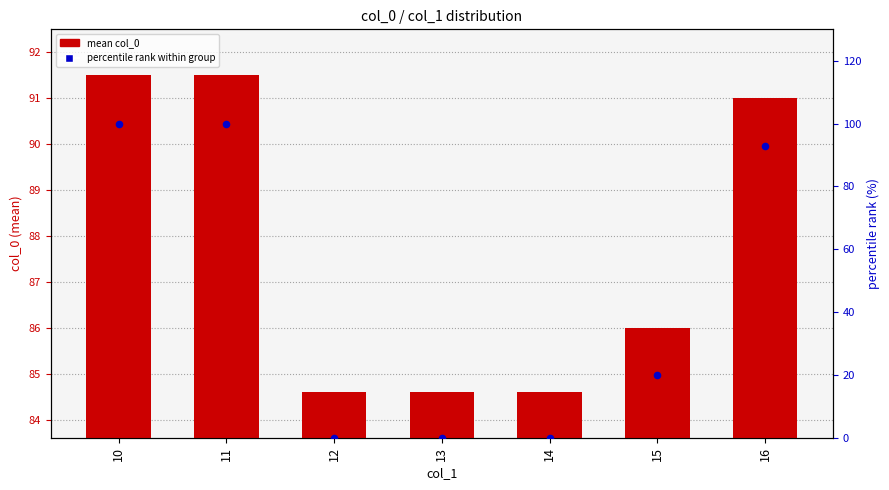

What is the total value across all series at 15?

106.0